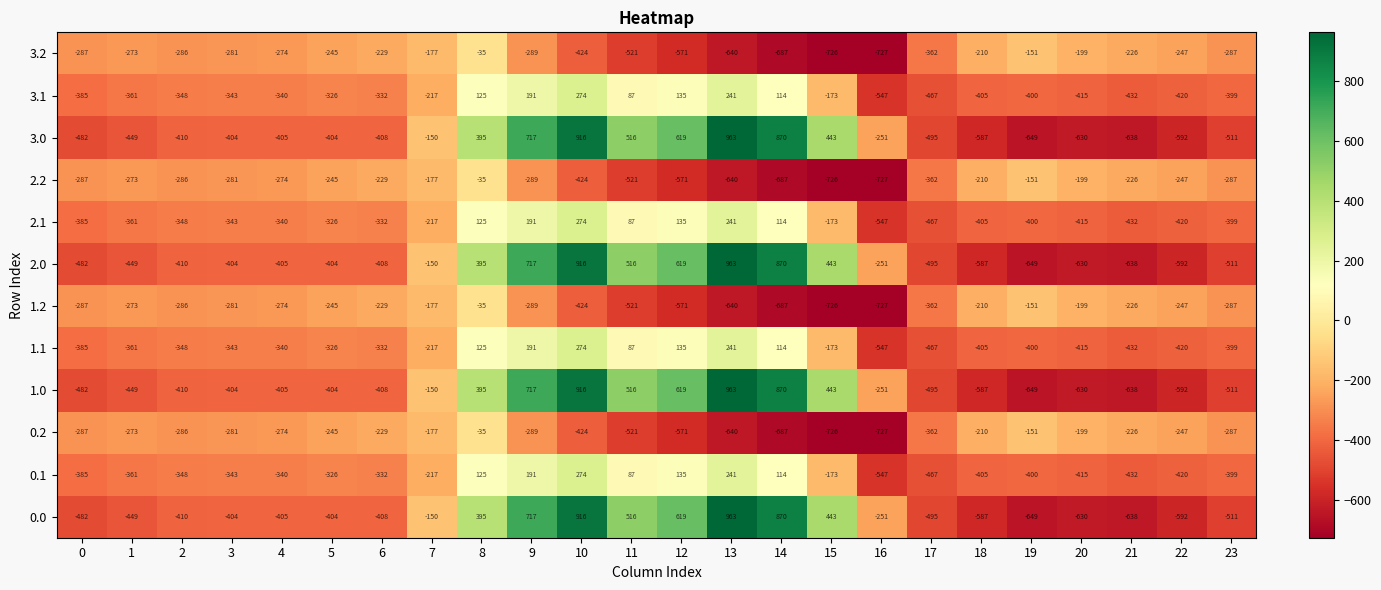

What is the sum of all 0.2 values?

-8354